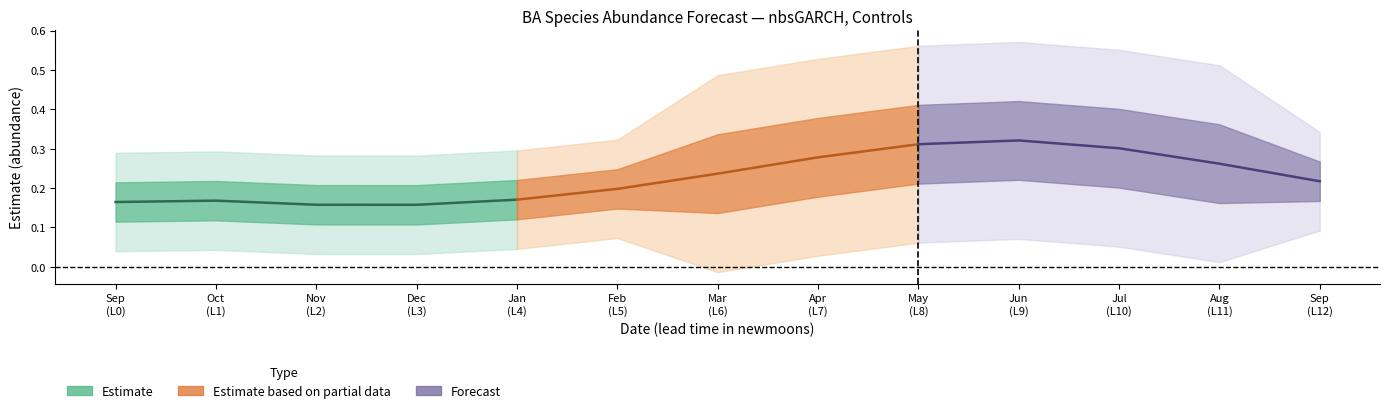

True or false: Estimate based on partial data has more than 1 interior local peaks.

False